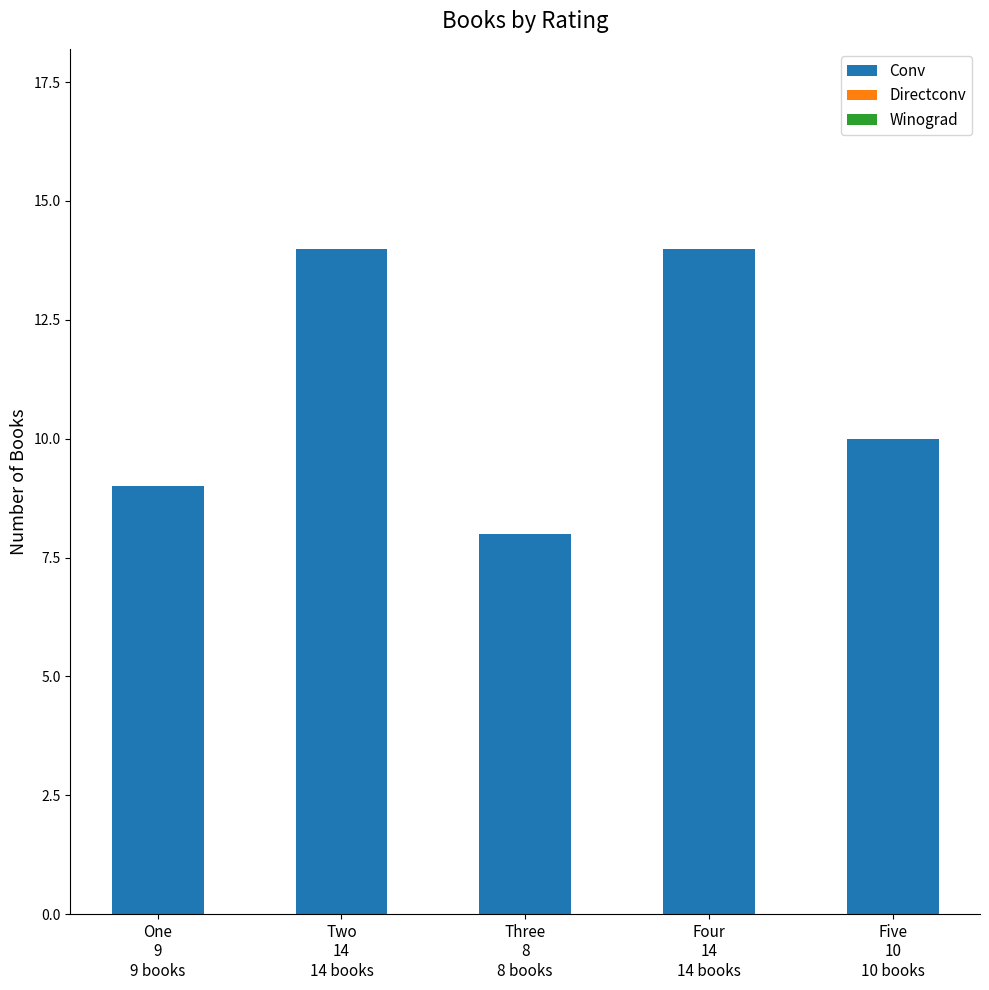

What is the value of the 1st bar from the left?

9